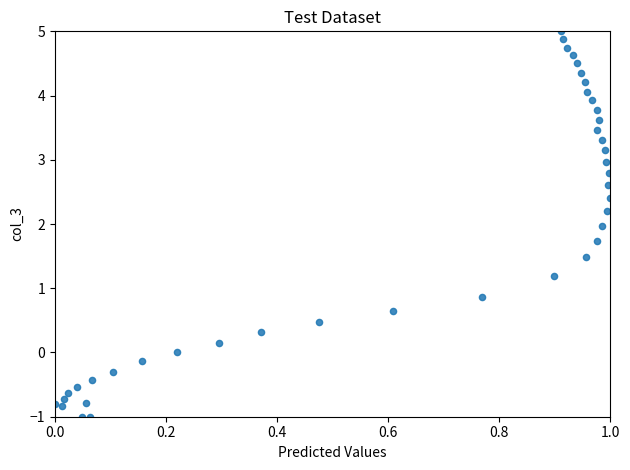

What is the range of X values (max minus min)?

1.0